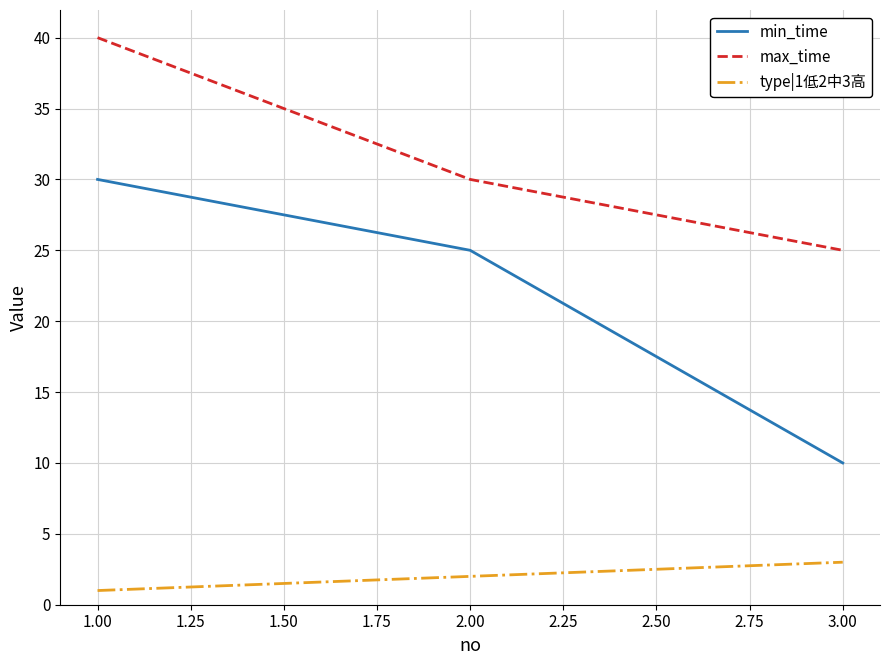

What is the sum of all type|1低2中3高 values?

6